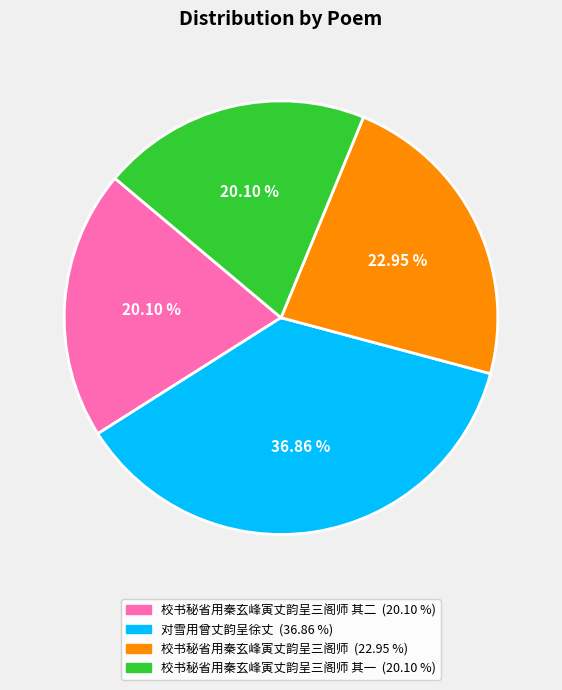

Does any single category account for the majority?

No